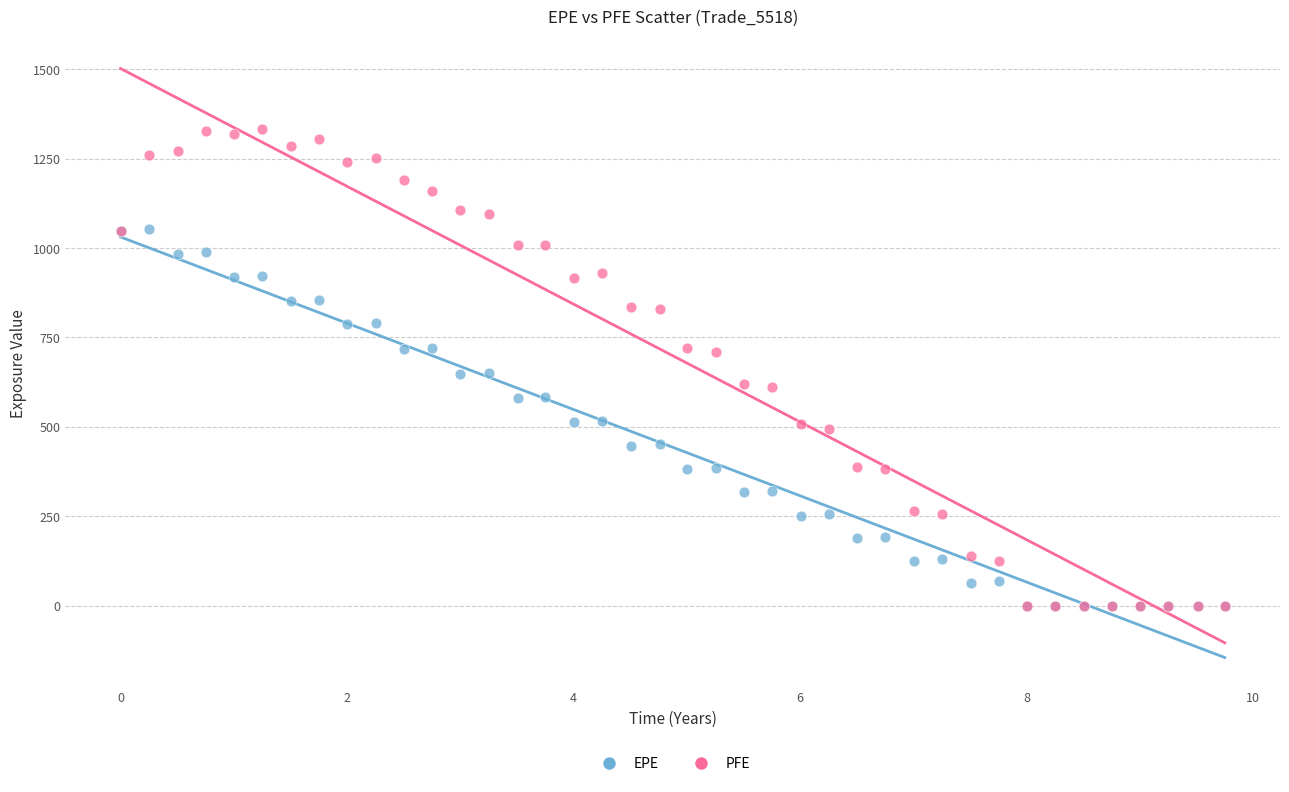

What are all the series names shown in the legend?

EPE, PFE